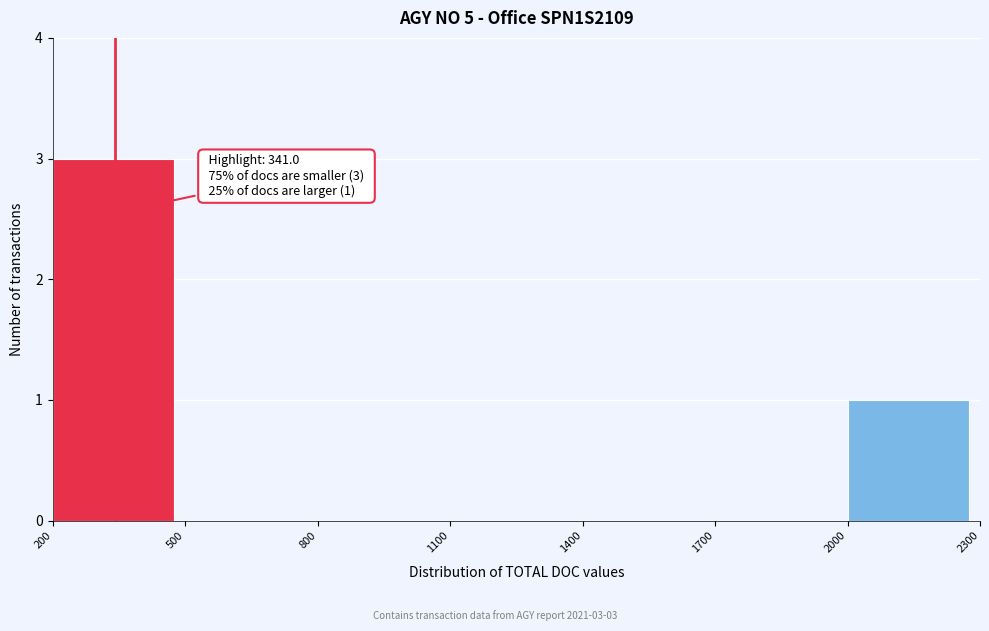

Which range on the x-axis has the tallest bar?

200 to 500